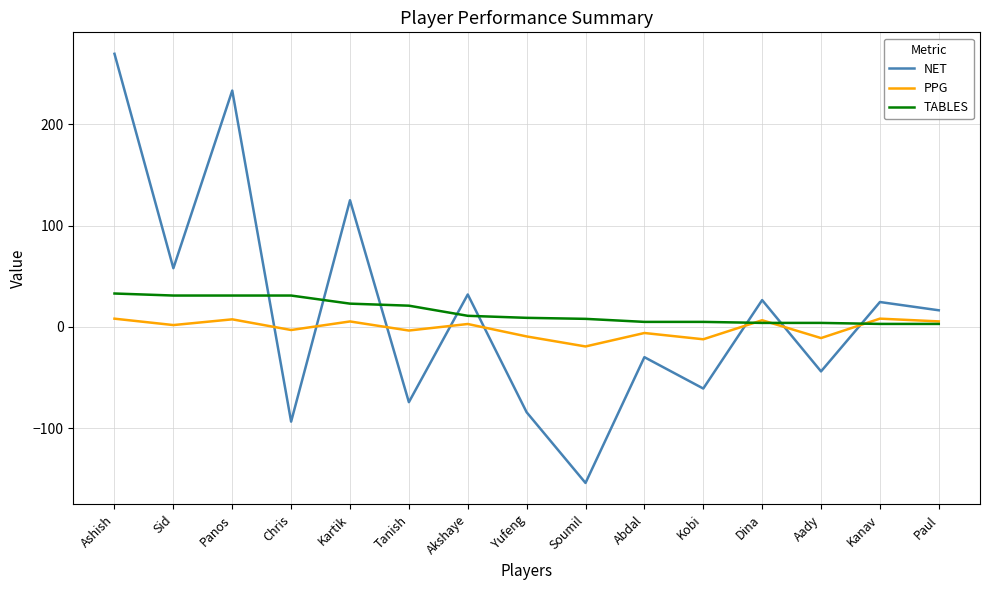

What is the difference between the NET values at Tanish and Ashish?

343.7